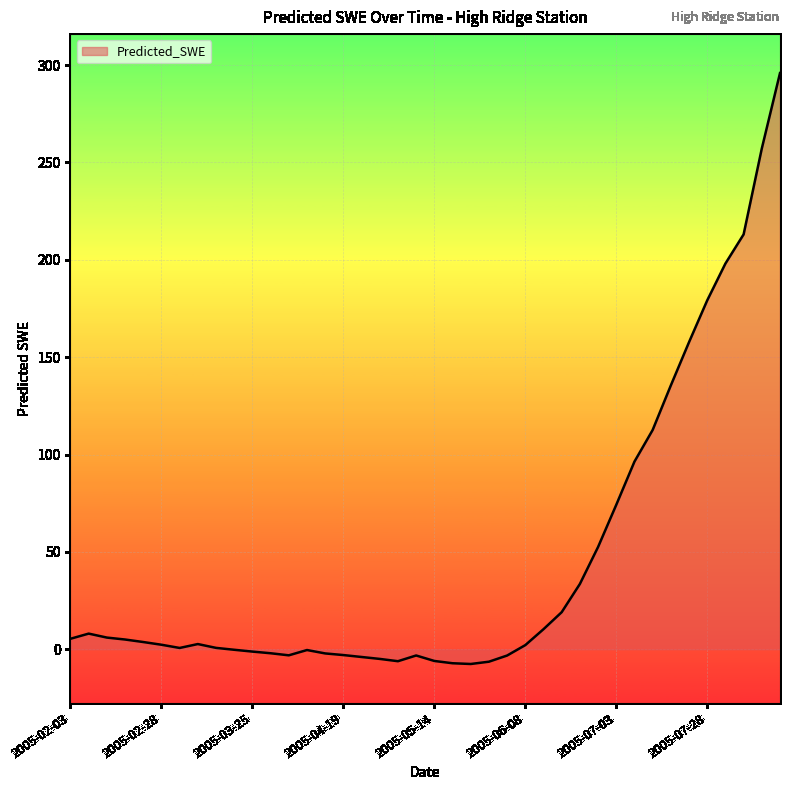

What is the greatest value displayed?

295.9